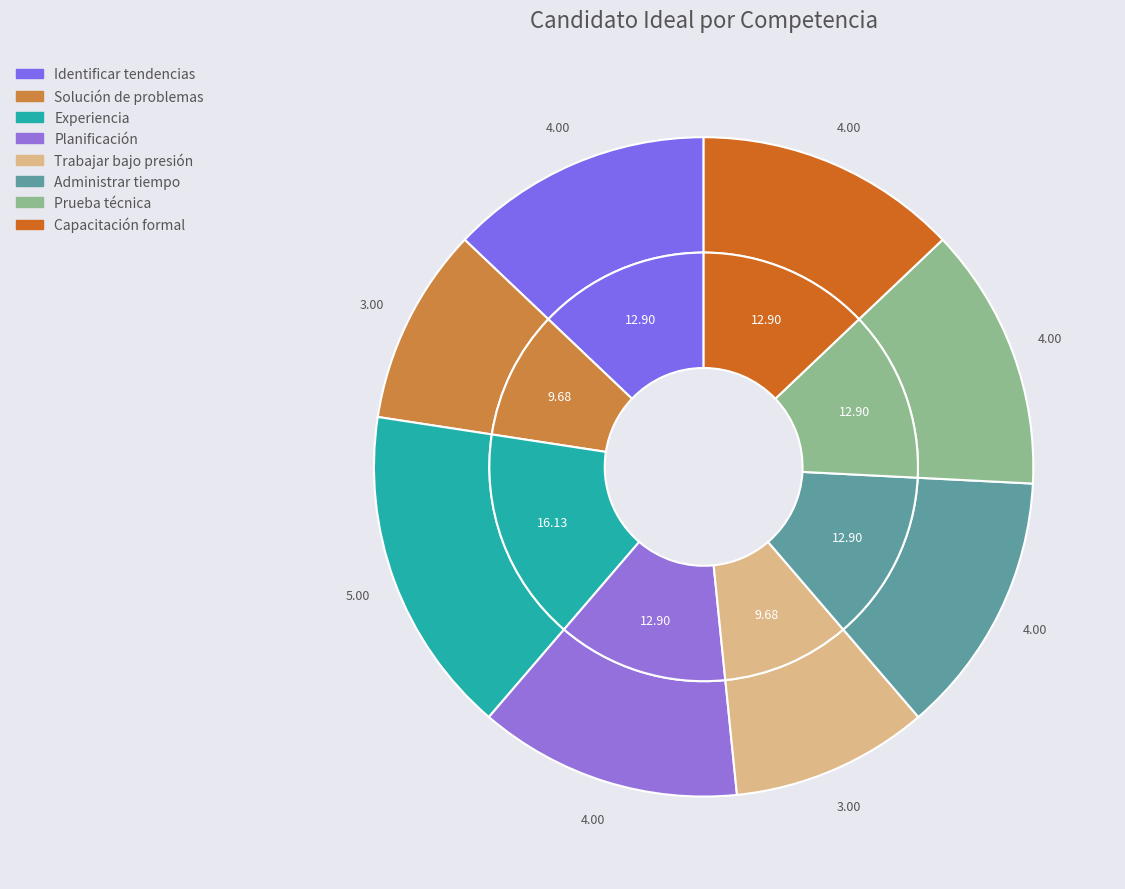

To the nearest percent, what is the combined percentage of Trabajar bajo presión and Identificar tendencias?

23%